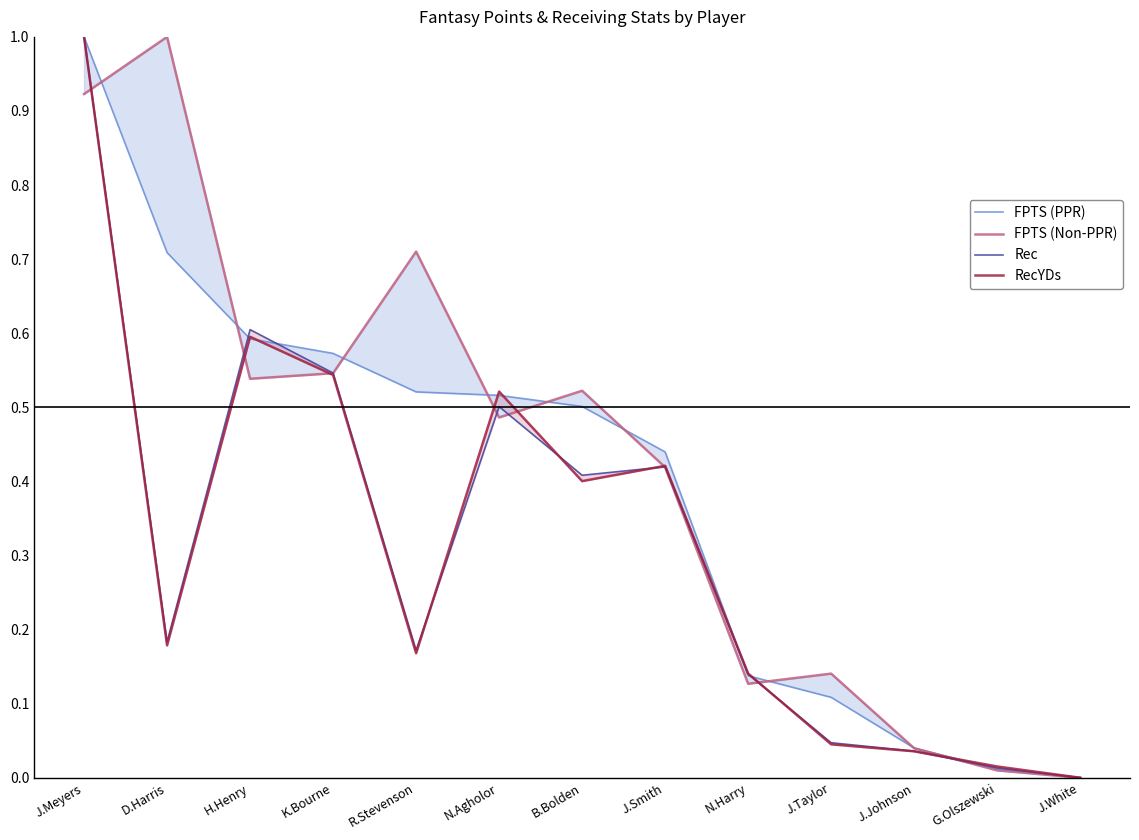

How many intersections are there between Rec and FPTS (Non-PPR)?

8